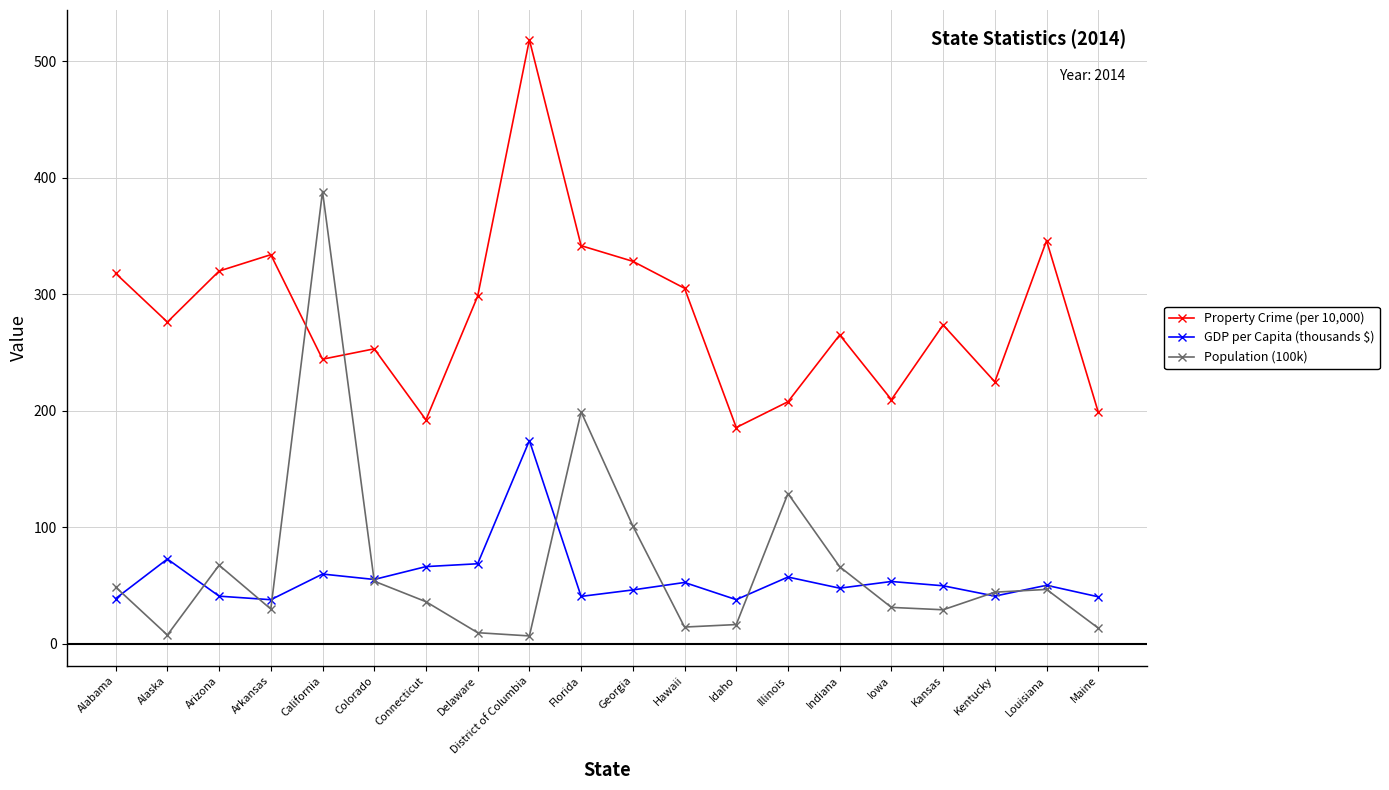

What is the label of the 17th point from the left?

Kansas